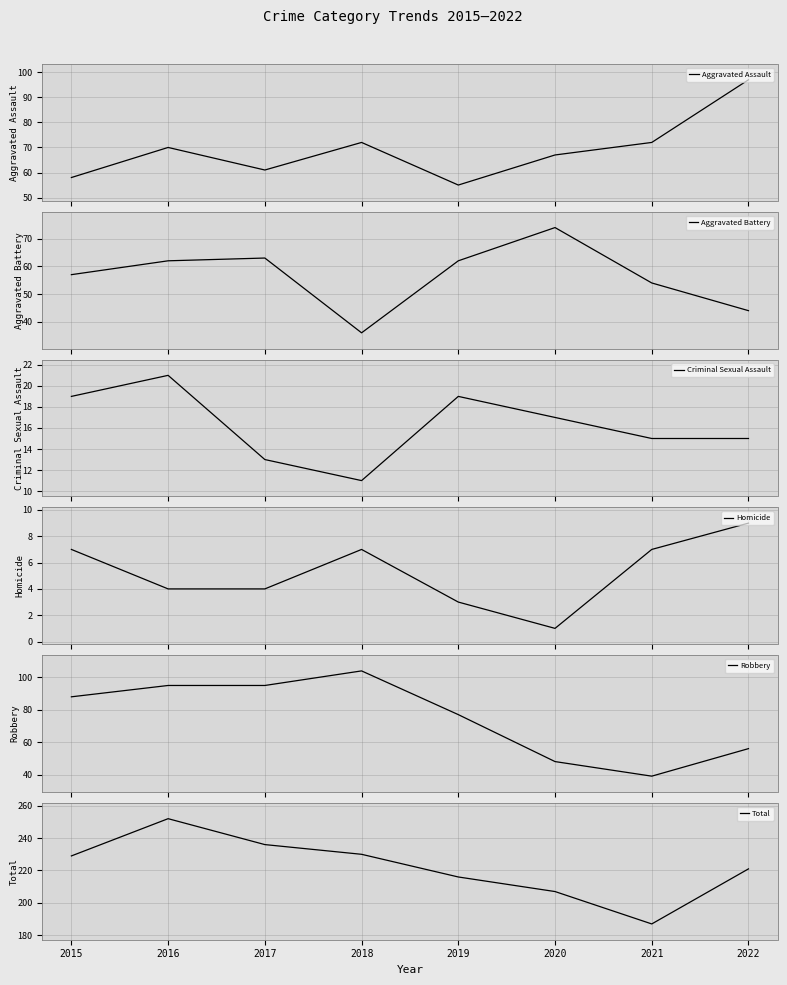

At which category does the chart reach its minimum across all series?

2020